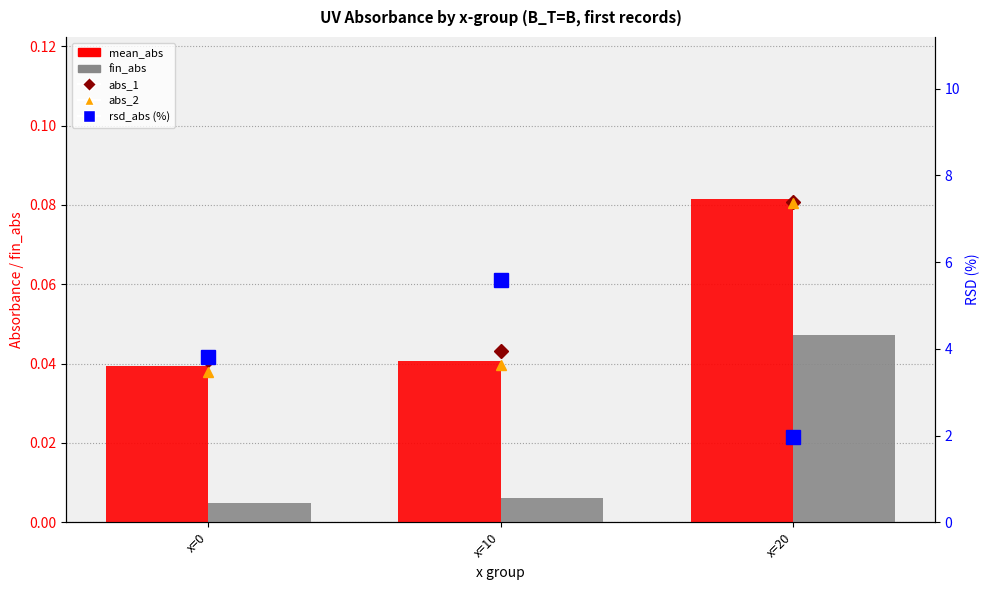

Where is fin_abs nearest to the value 0?

x=0